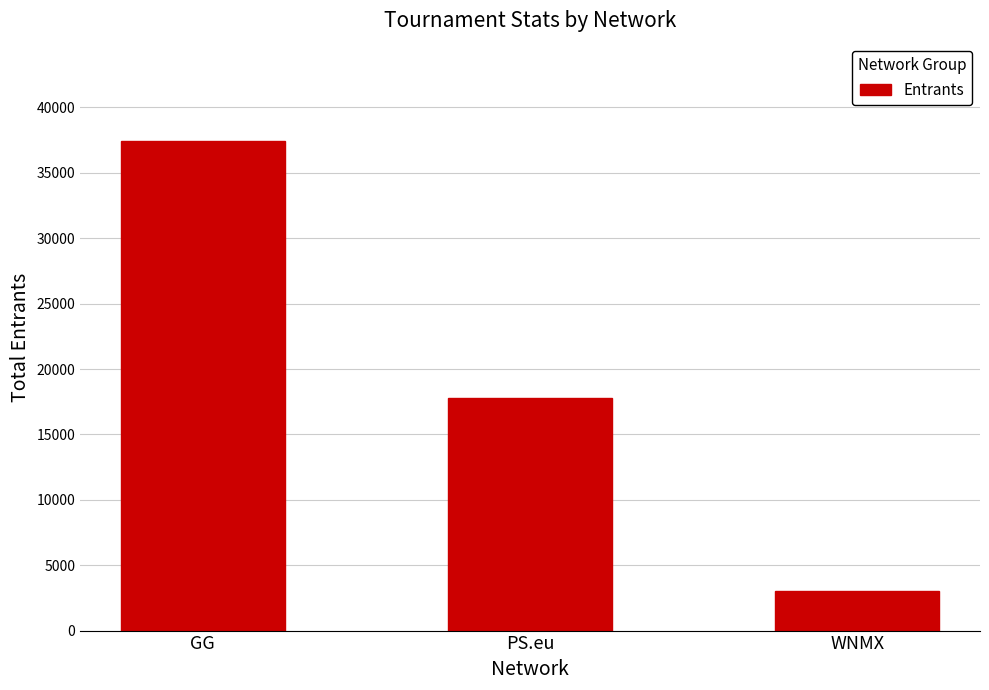

Are the bars grouped side by side (vs. stacked)?

No